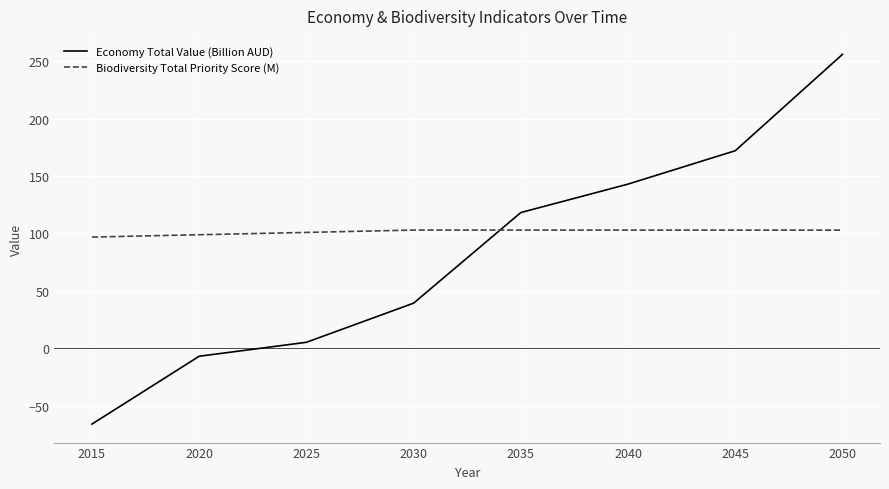

Rank the series by their maximum value, from highest to lowest.

Economy Total Value (Billion AUD), Biodiversity Total Priority Score (M)